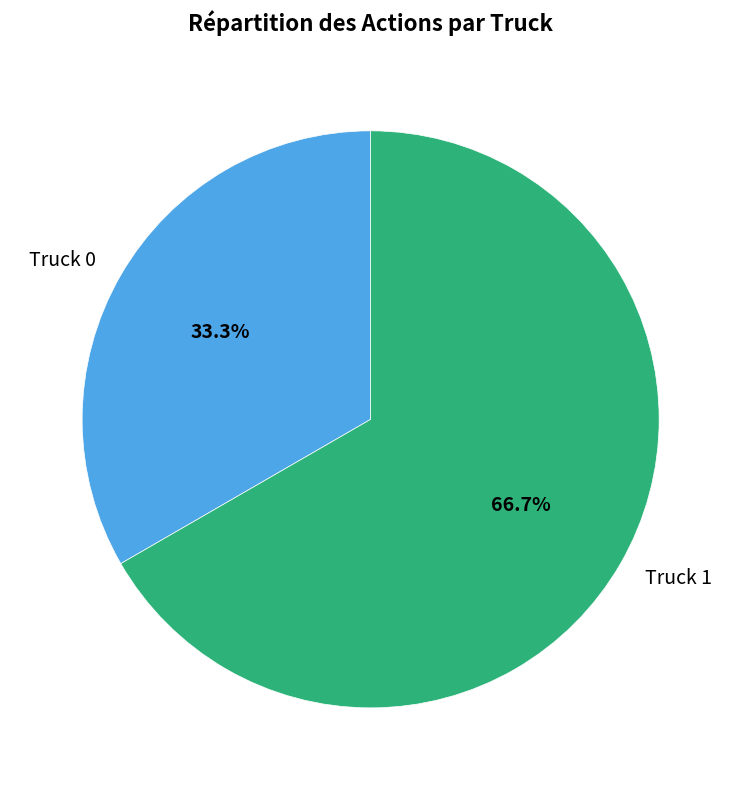

What is the total percentage of Truck 1 and Truck 0?

100.0%